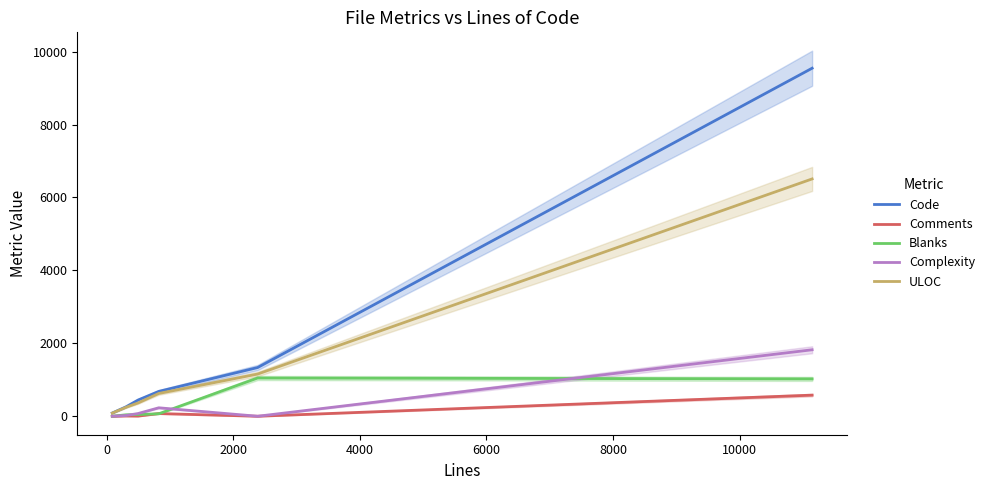

What is the label of the 5th point from the left?

6000